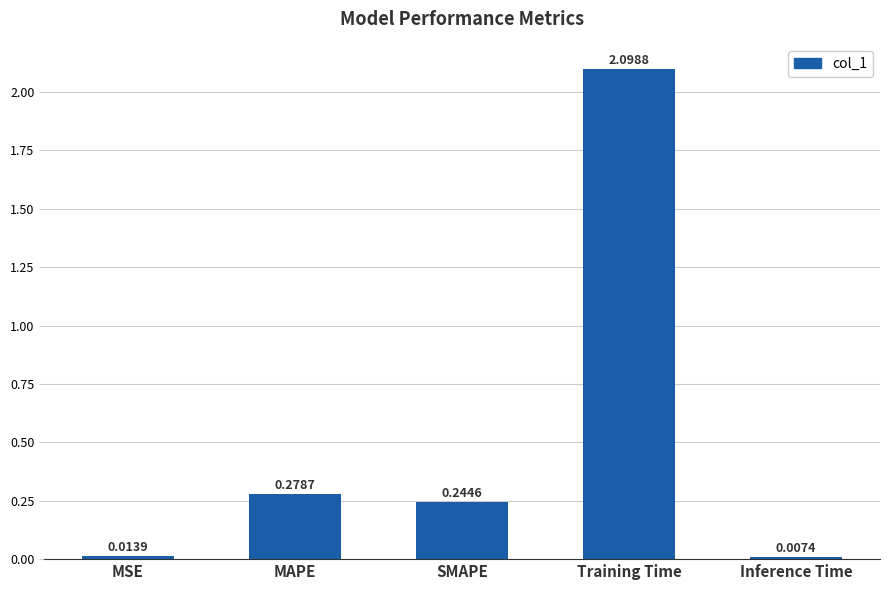

What is the difference between the maximum and minimum values?

2.1